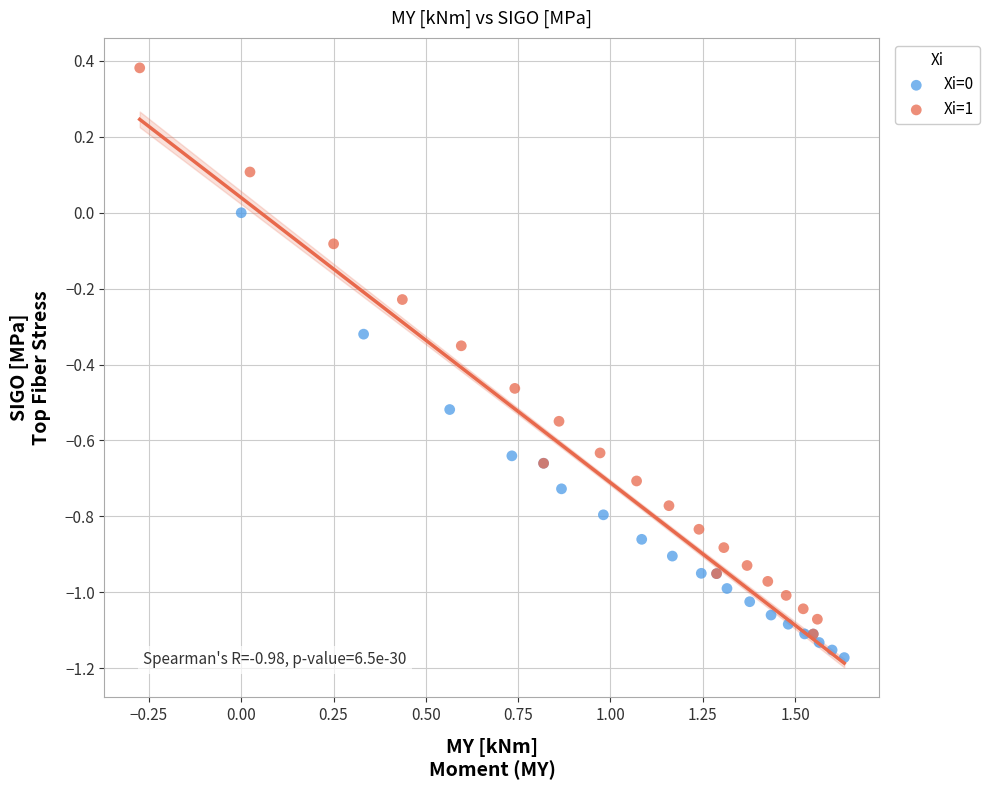

Which series has the widest spread of Y values?

Xi=1